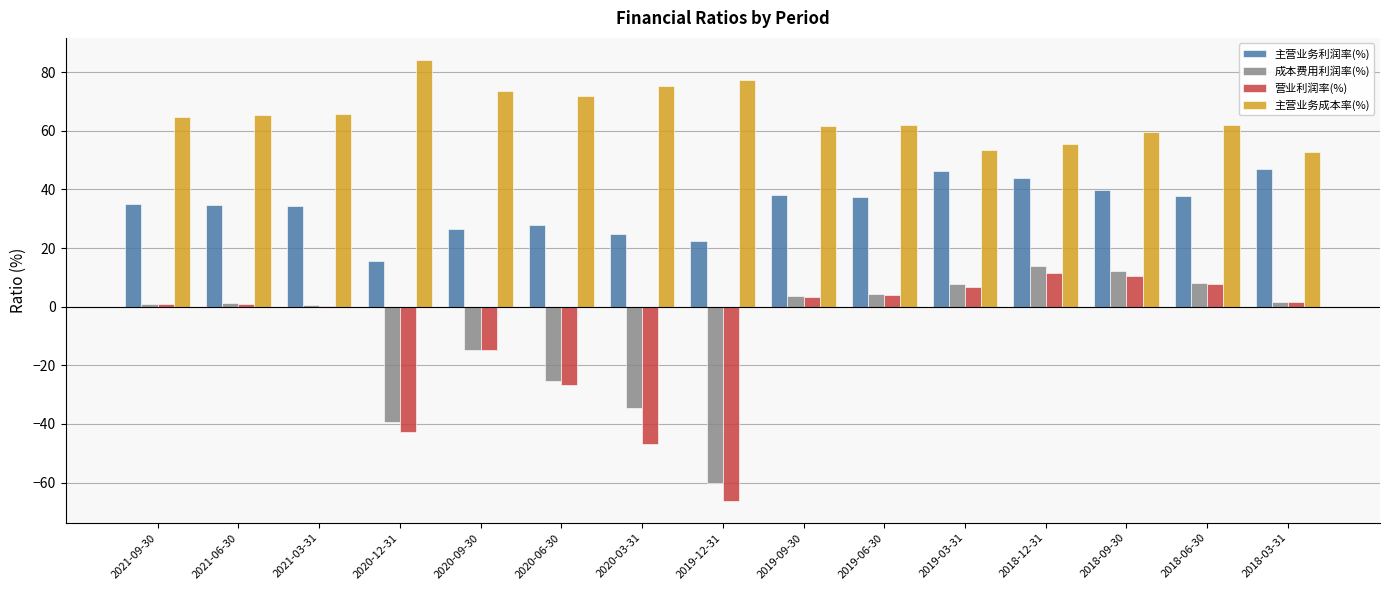

What is the sum of all 主营业务利润率(%) values?

510.9